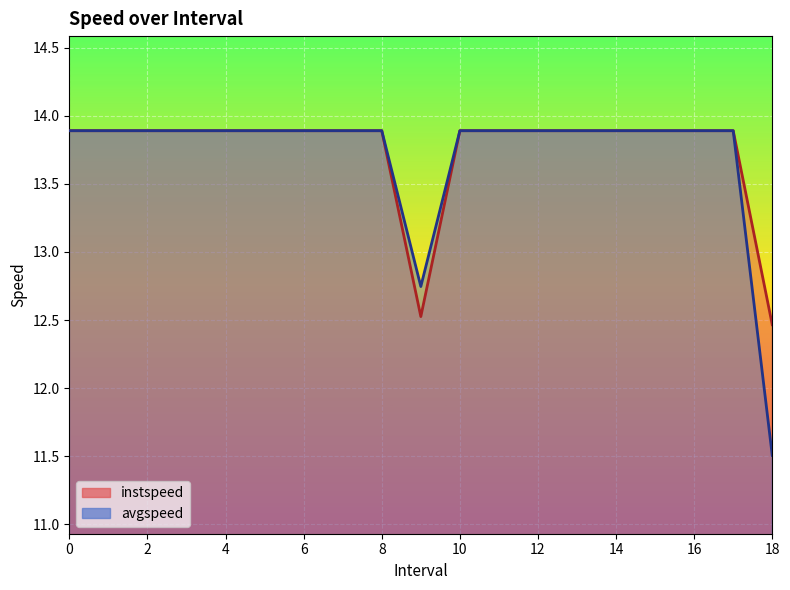

What is the difference between the maximum and second lowest values in the instspeed series?

1.4